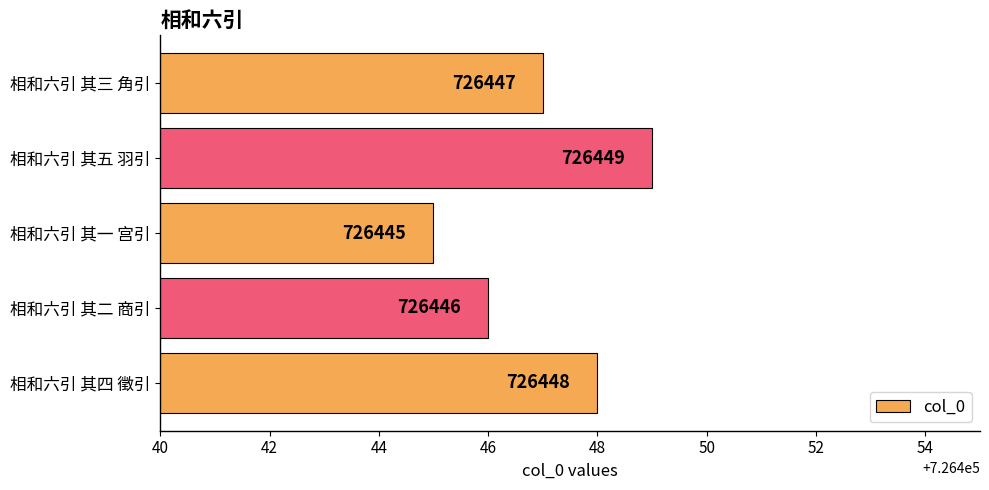

Reading bottom to top, what are all the values shown in this chart?

相和六引 其四 徵引=726448	相和六引 其二 商引=726446	相和六引 其一 宫引=726445	相和六引 其五 羽引=726449	相和六引 其三 角引=726447